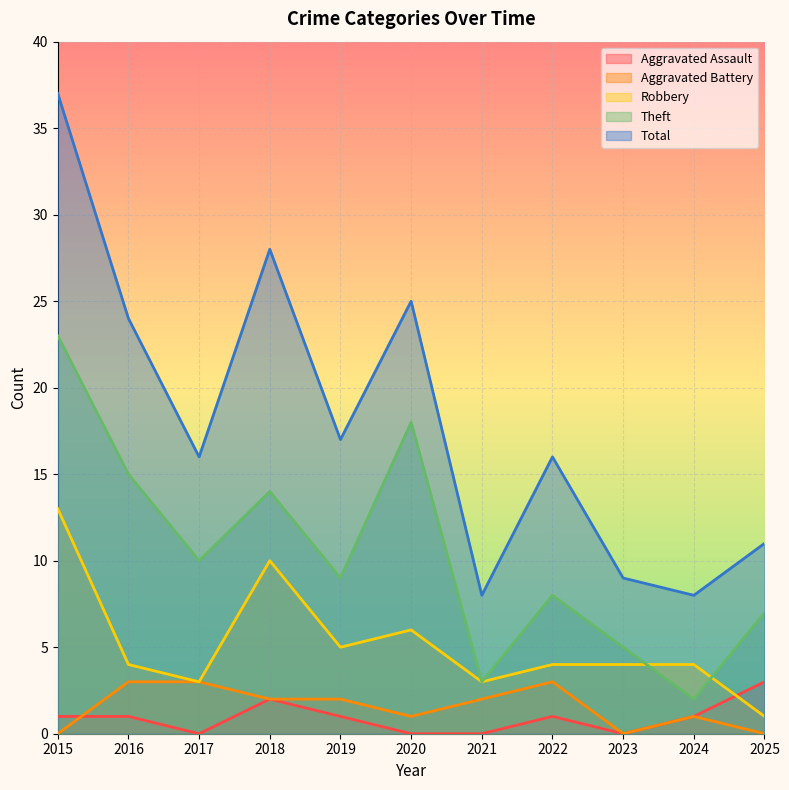

Rank the categories by Aggravated Assault value from highest to lowest.

2025, 2018, 2015, 2016, 2019, 2022, 2024, 2017, 2020, 2021, 2023